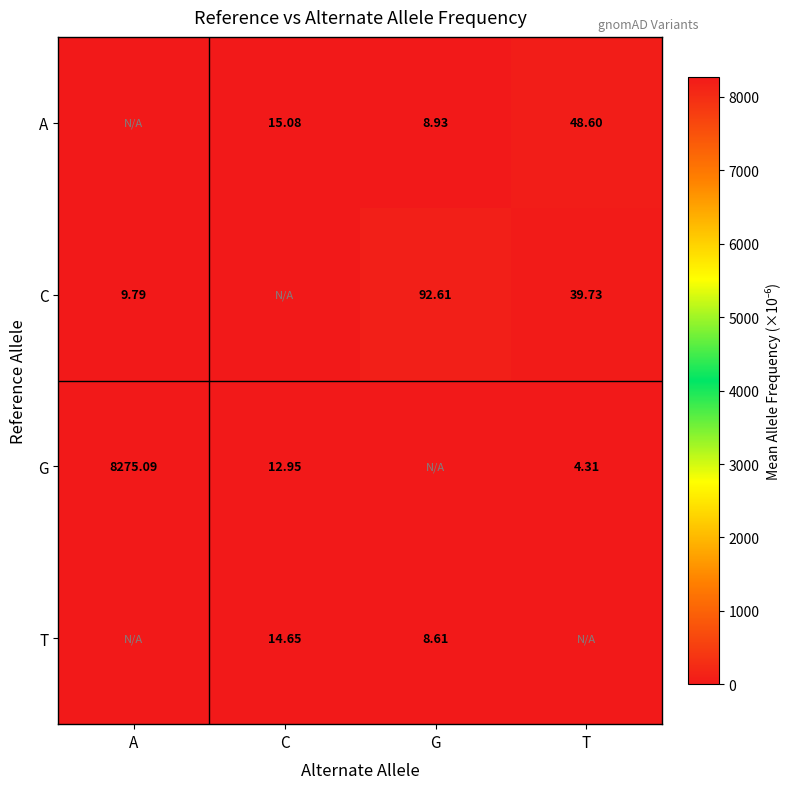

The C series shows -32.6 at C. True or false?

False